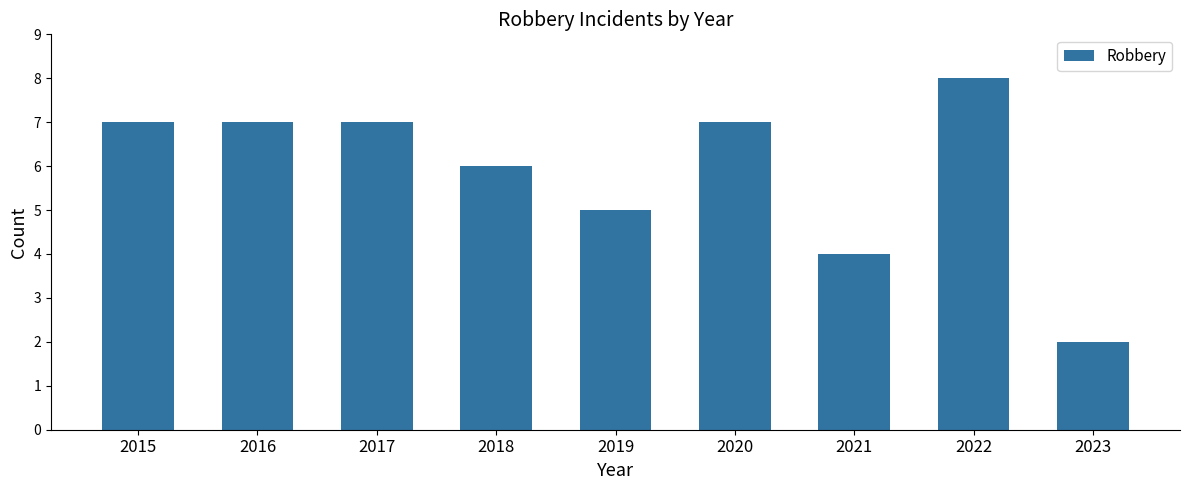

What is the difference between the second highest and second lowest values?

3